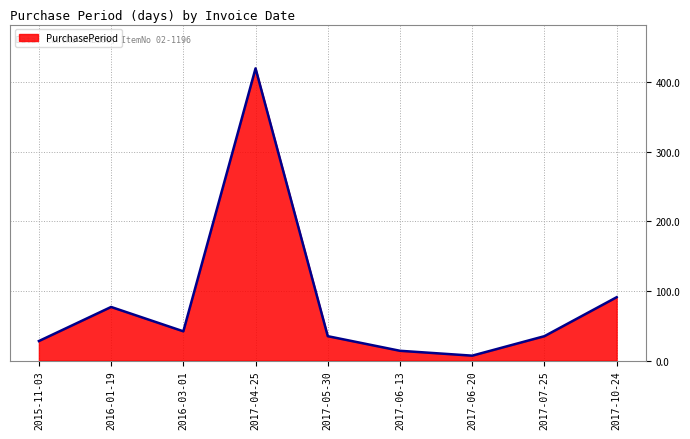

What position from the right is 2017-06-13?

4